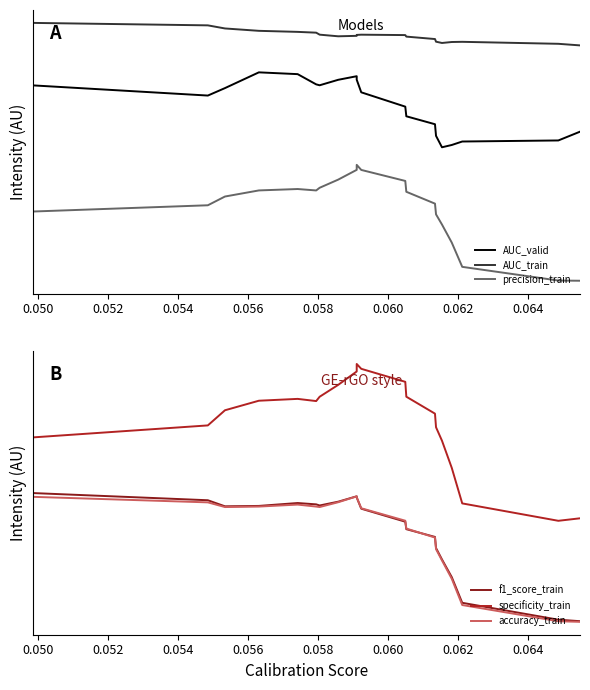

What is the maximum value for AUC_train?

1.0